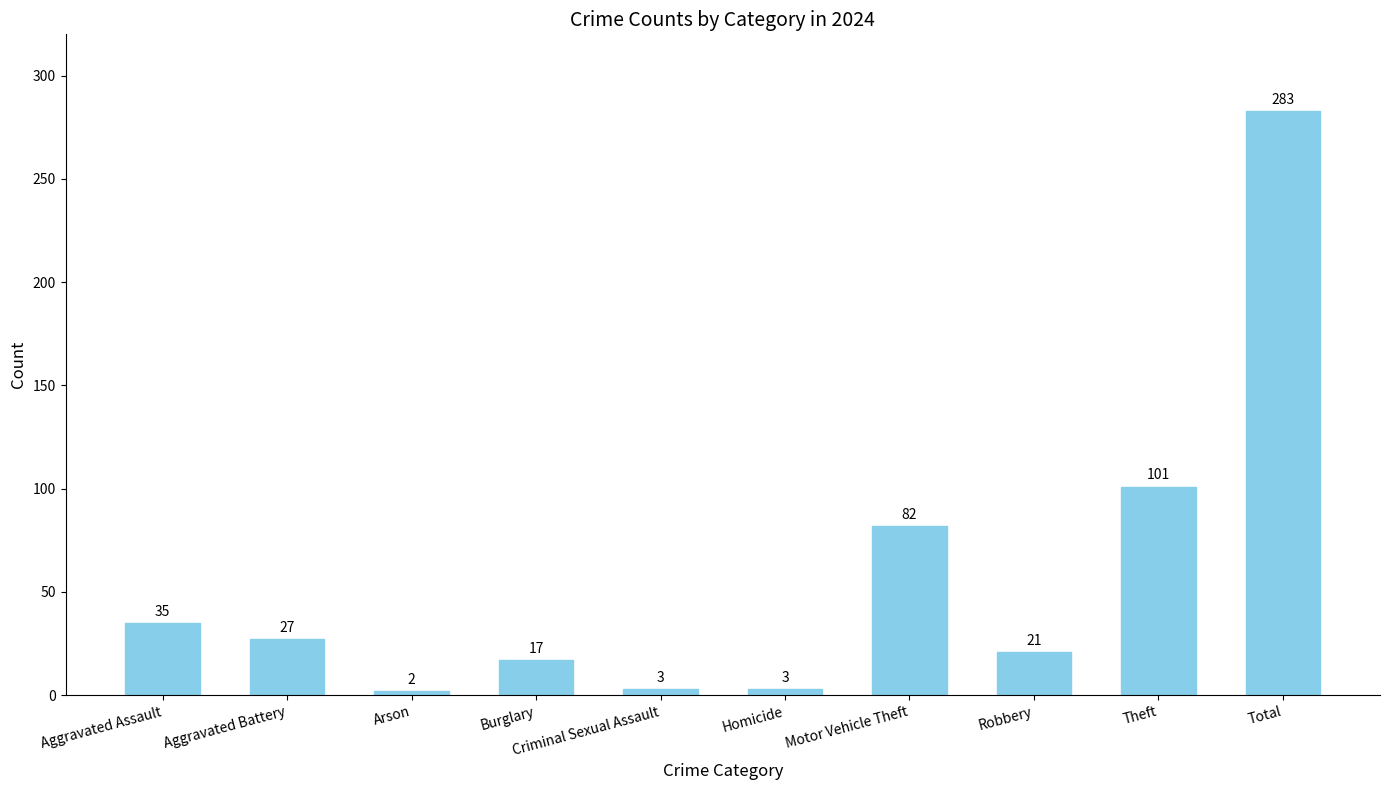

How many bars are there in total?

10